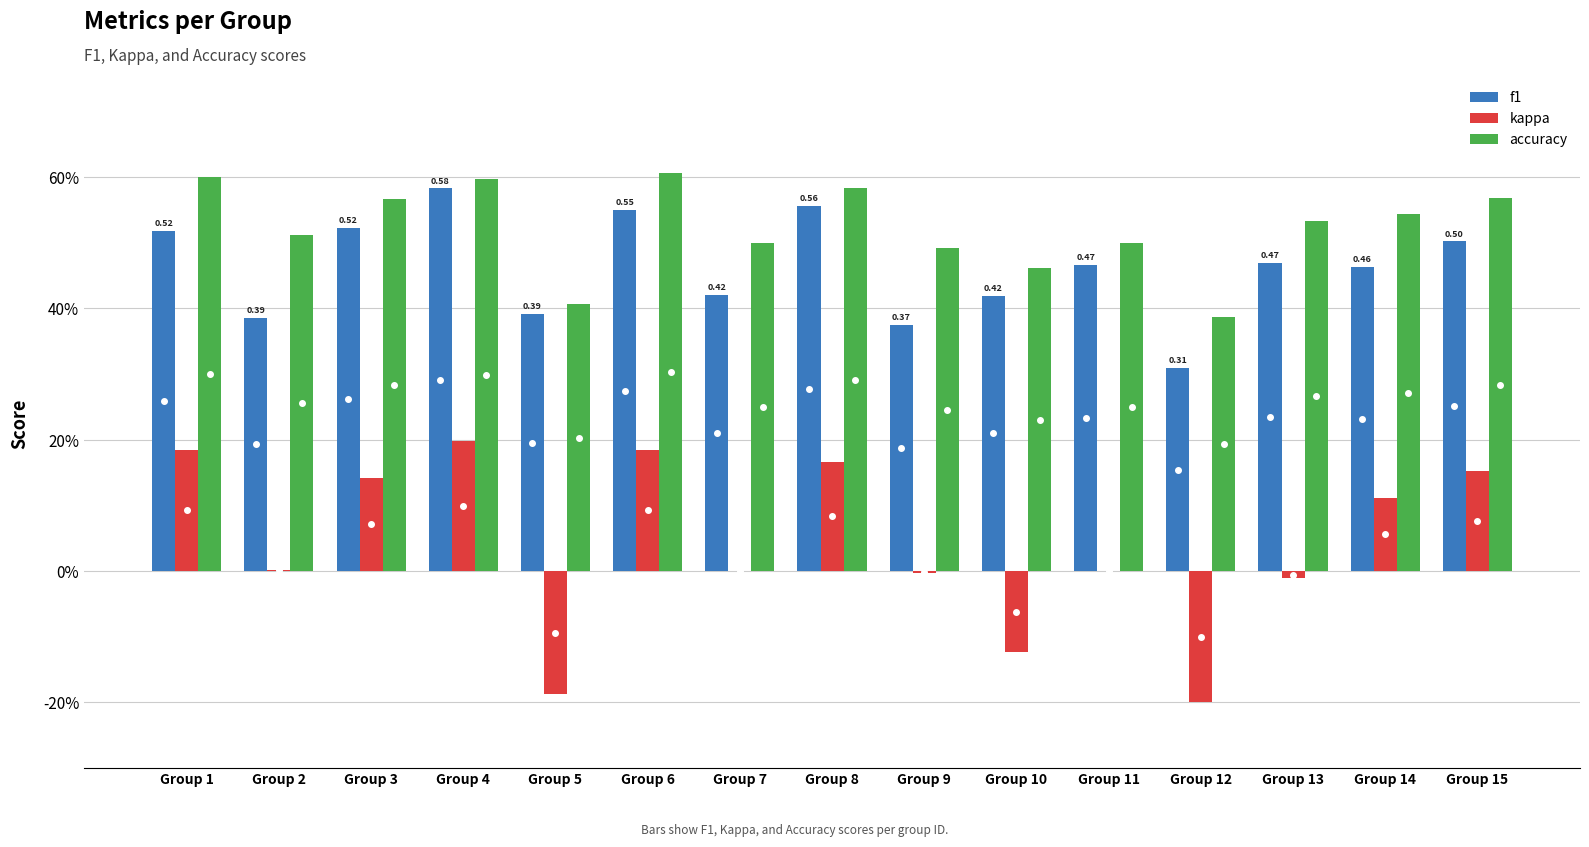

Is it true that kappa equals 0.3 at Group 1?

False